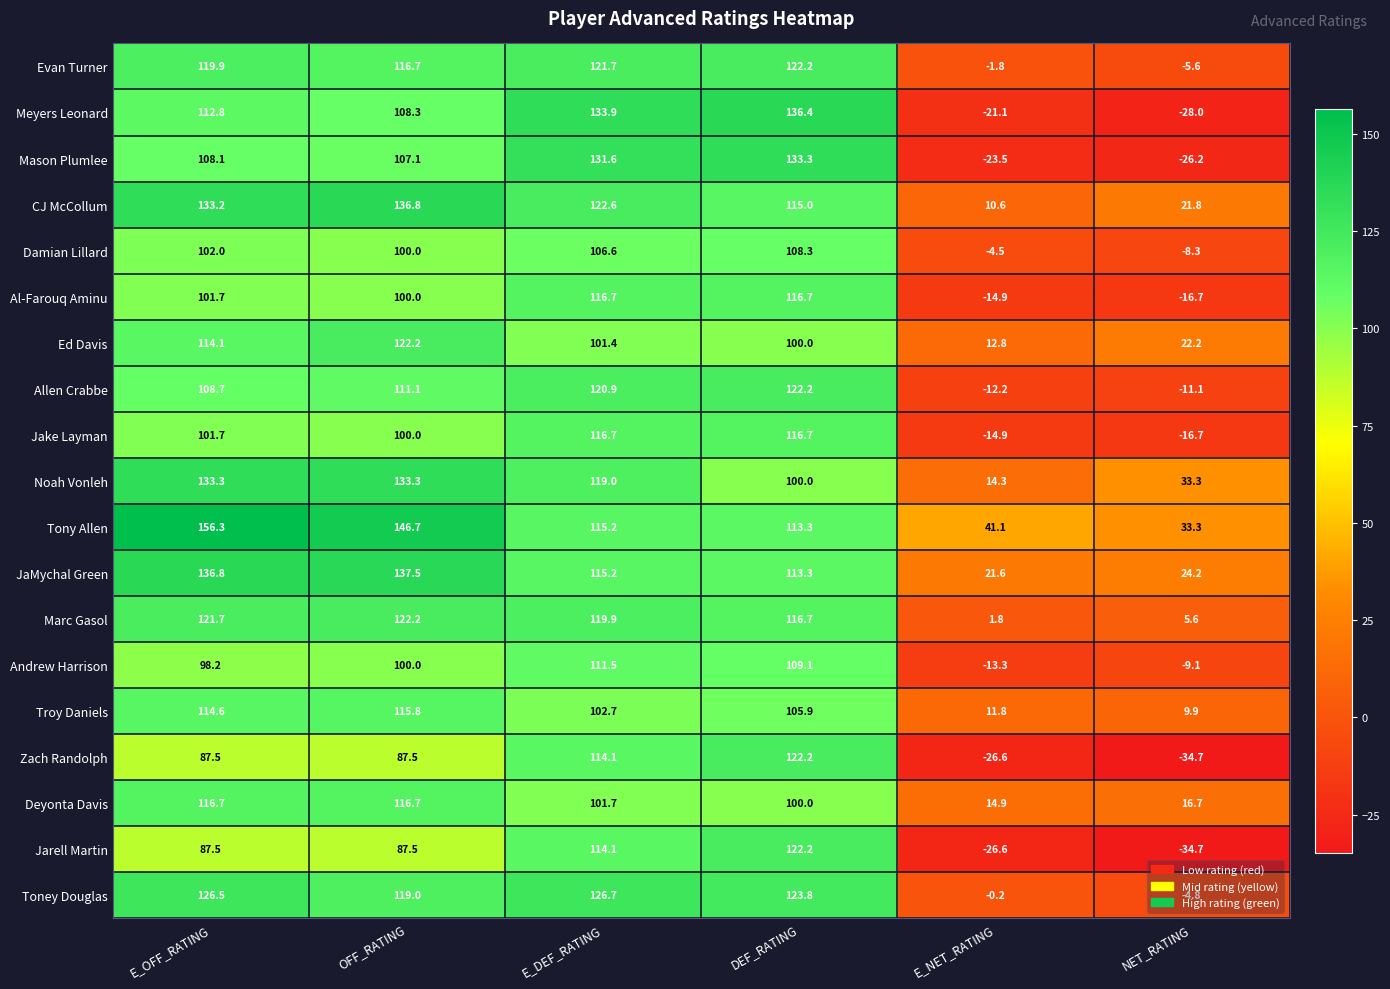

What is the approximate value of Al-Farouq Aminu at E_NET_RATING?

-14.9